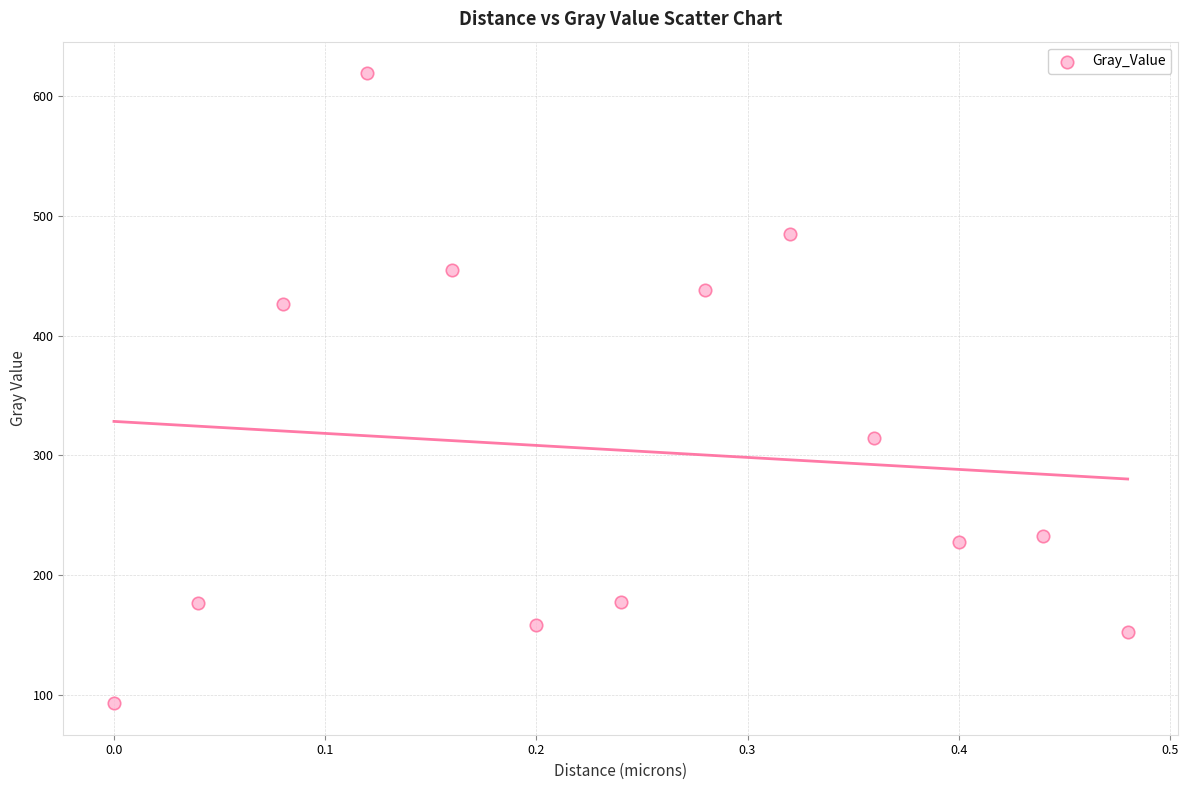

What is the range of X values (max minus min)?

0.5